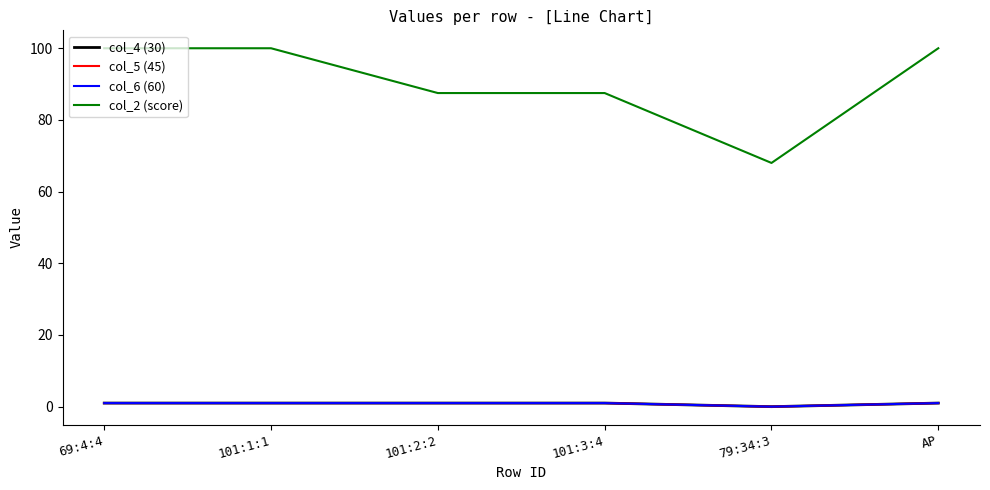

Reading left to right, list all the values displayed in this chart.

col_4 (30): 69:4:4=1.0	101:1:1=1.0	101:2:2=1.0	101:3:4=1.0	79:34:3=0.0	AP=1.0
col_5 (45): 69:4:4=1.0	101:1:1=1.0	101:2:2=1.0	101:3:4=1.0	79:34:3=0.0	AP=1.0
col_6 (60): 69:4:4=1.0	101:1:1=1.0	101:2:2=1.0	101:3:4=1.0	79:34:3=0.0	AP=1.0
col_2 (score): 69:4:4=100.0	101:1:1=100.0	101:2:2=87.5	101:3:4=87.5	79:34:3=68.0	AP=100.0